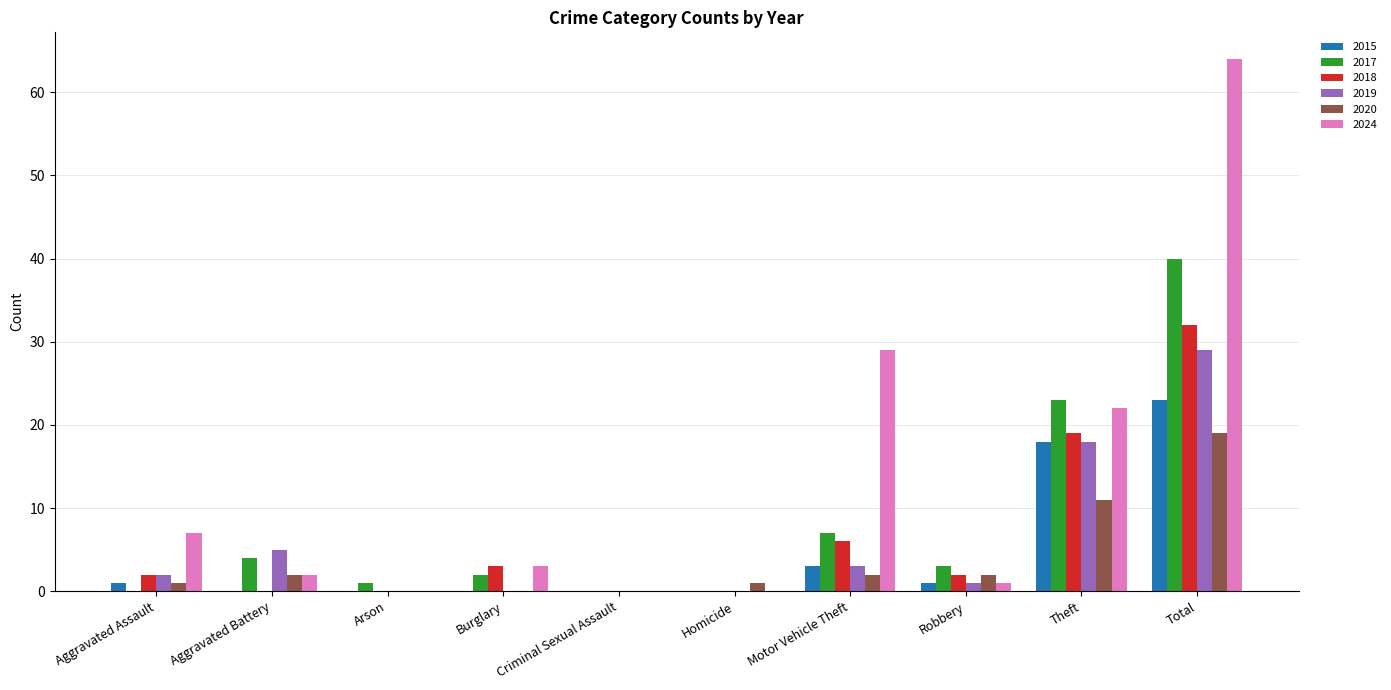

What is the total value across all series at Theft?

111